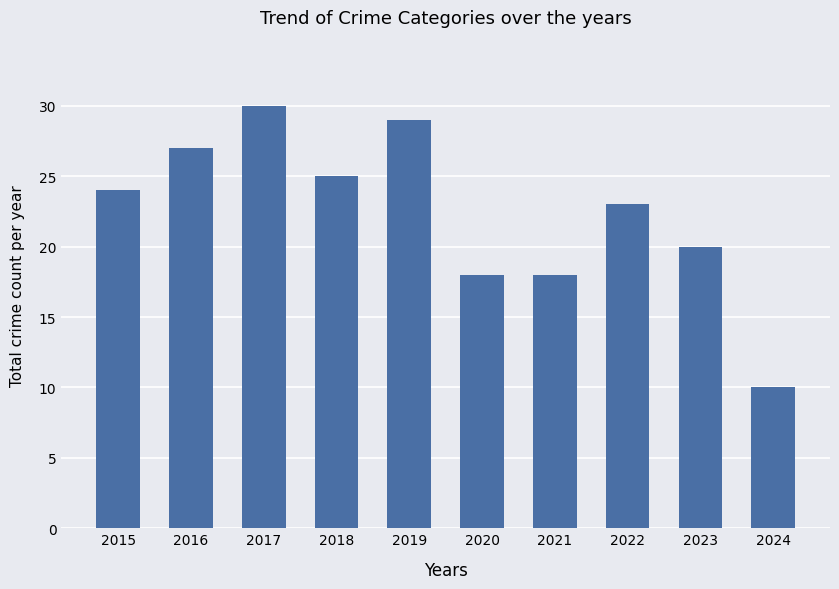

What is the difference between the values at 2024 and 2023?

10